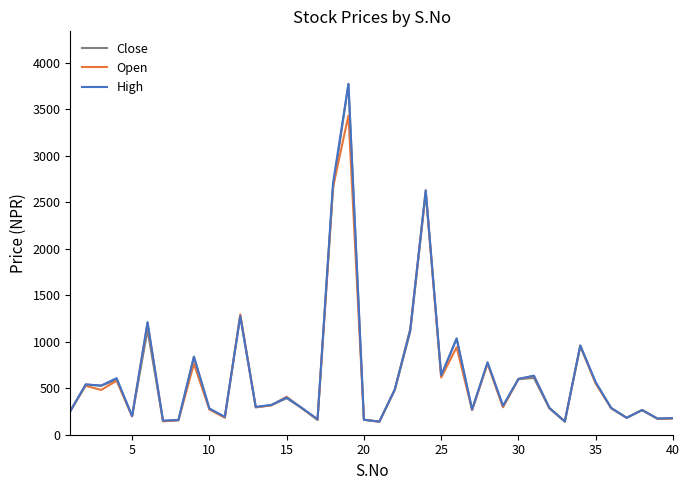

What is the highest value of the High series?

3770